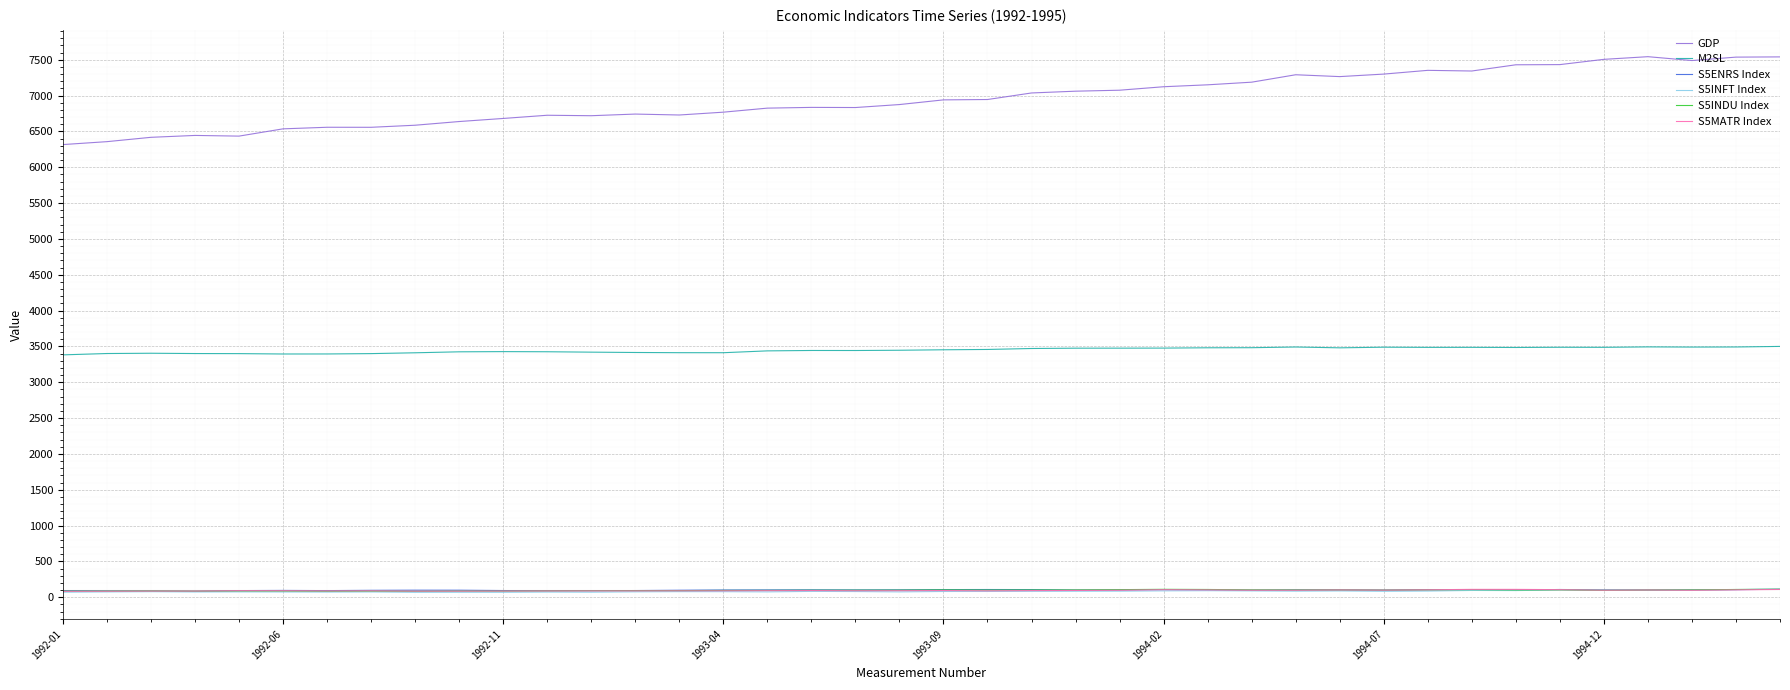

What is the minimum value for M2SL?

3381.2